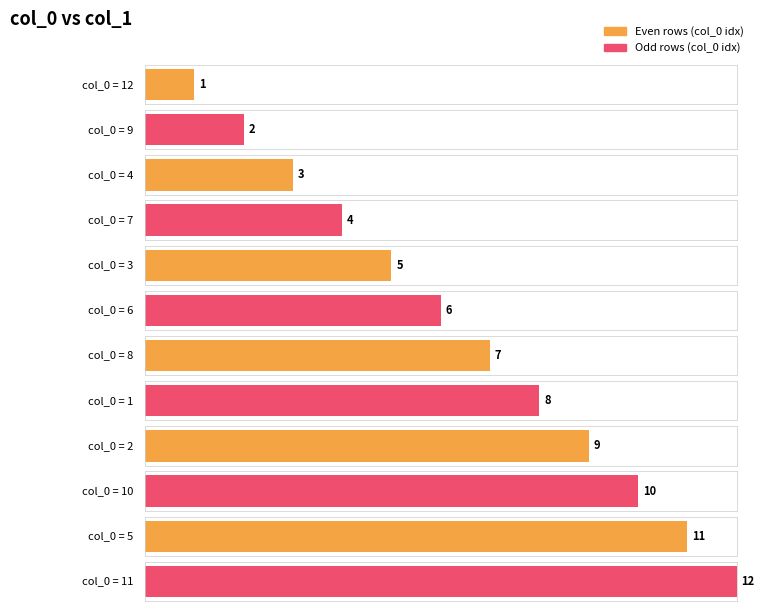

What is the difference between the maximum and minimum values?

11